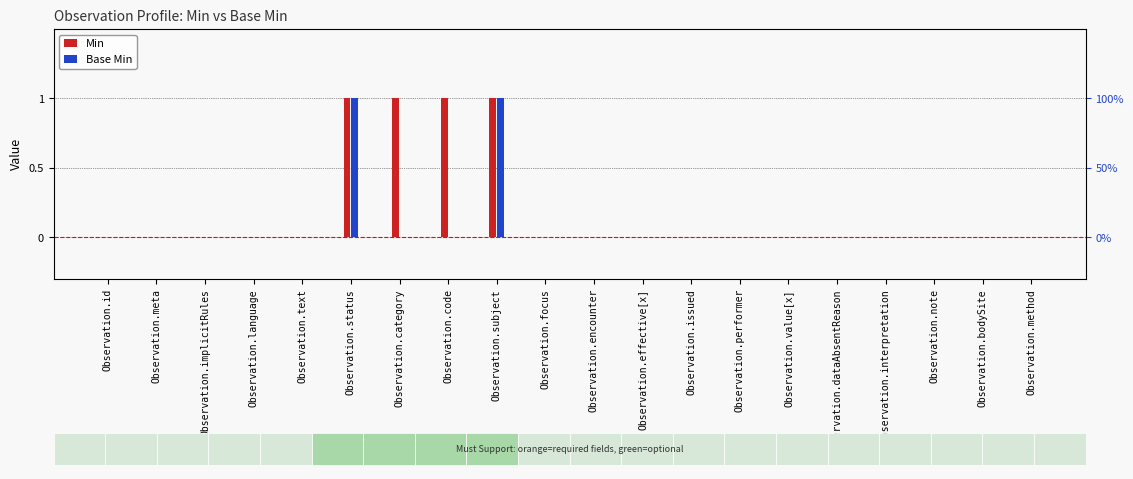

Rank the series by their maximum value, from lowest to highest.

Min, Base Min